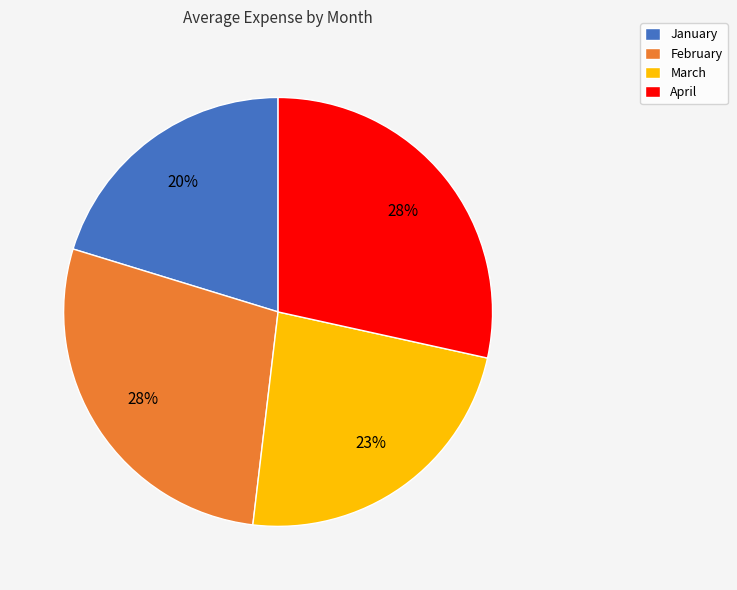

To the nearest percent, what is the difference between the largest and smallest slice percentages?

8%